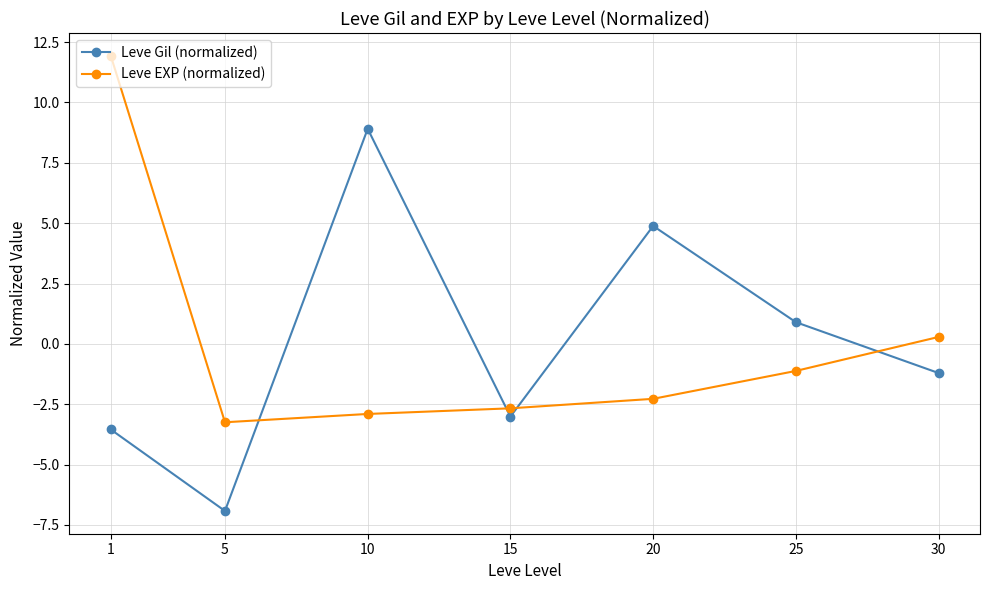

Count the number of data series in this chart.

2